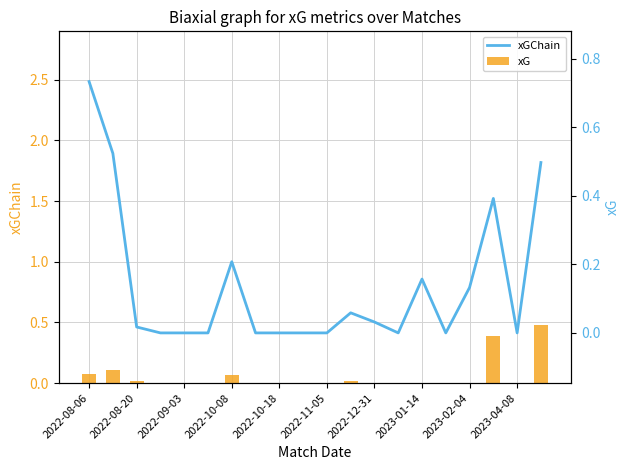

Which series has the largest range (max minus min)?

xGChain